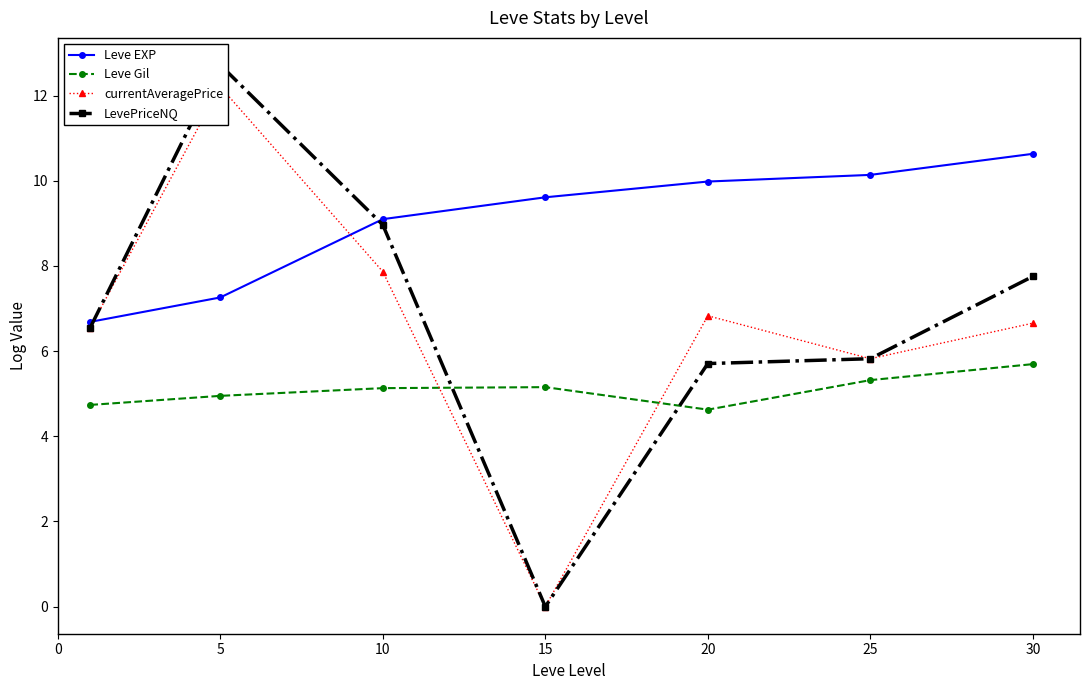

At which category does the chart reach its minimum across all series?

15